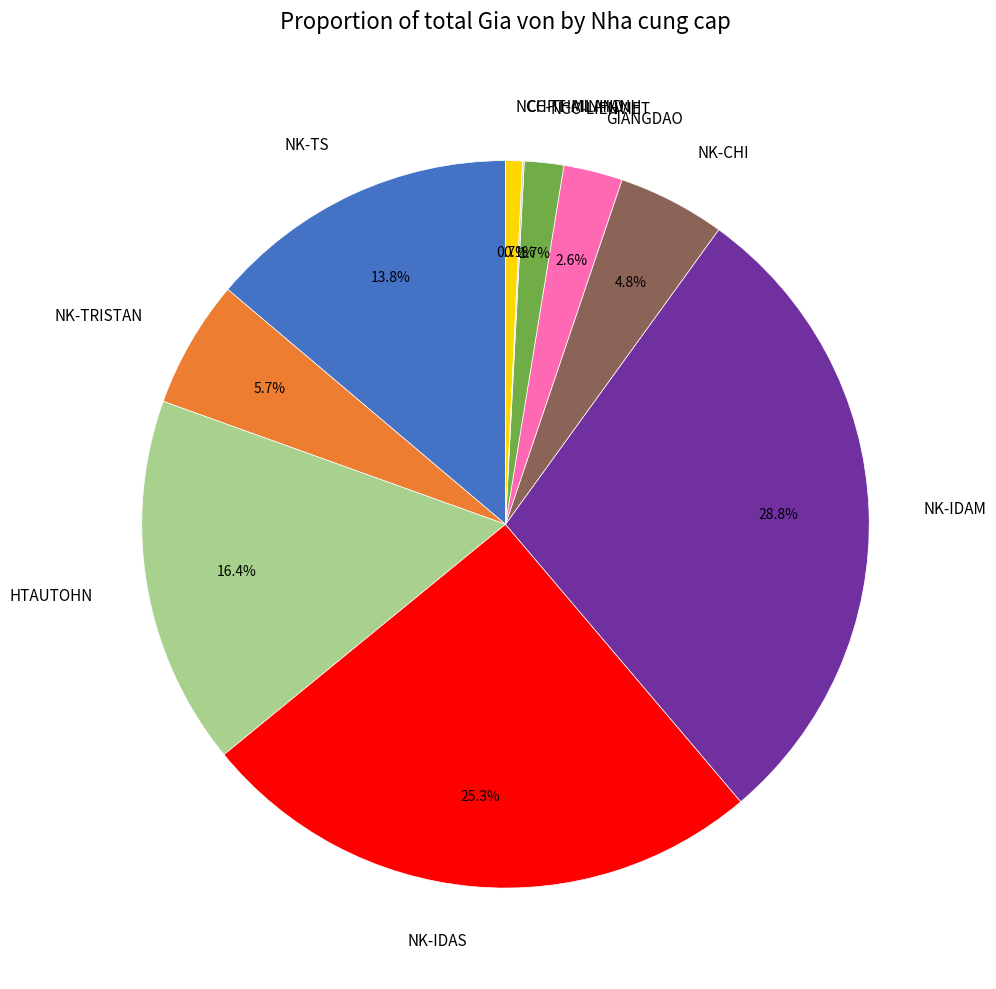

What is the ratio of the value at HTAUTOHN to the value at NK-TS?

1.2